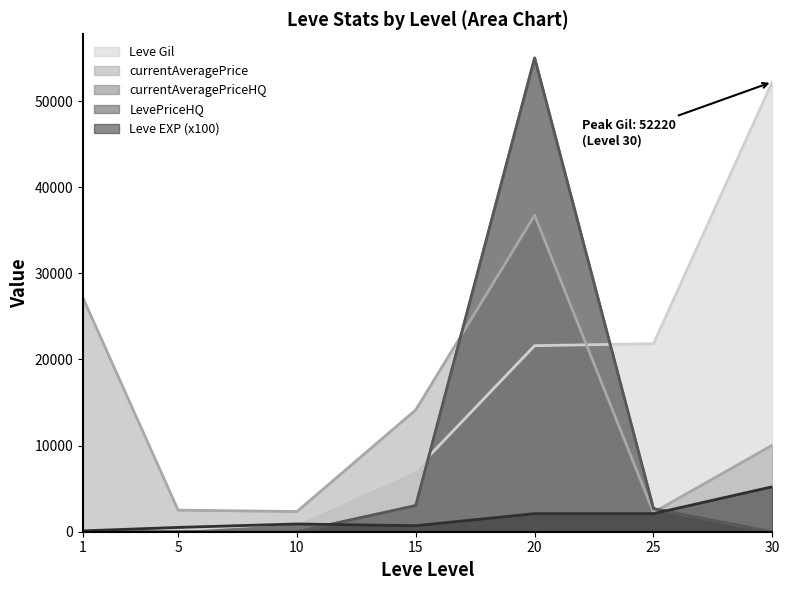

The Leve Gil series shows 7170.0 at 15. True or false?

True